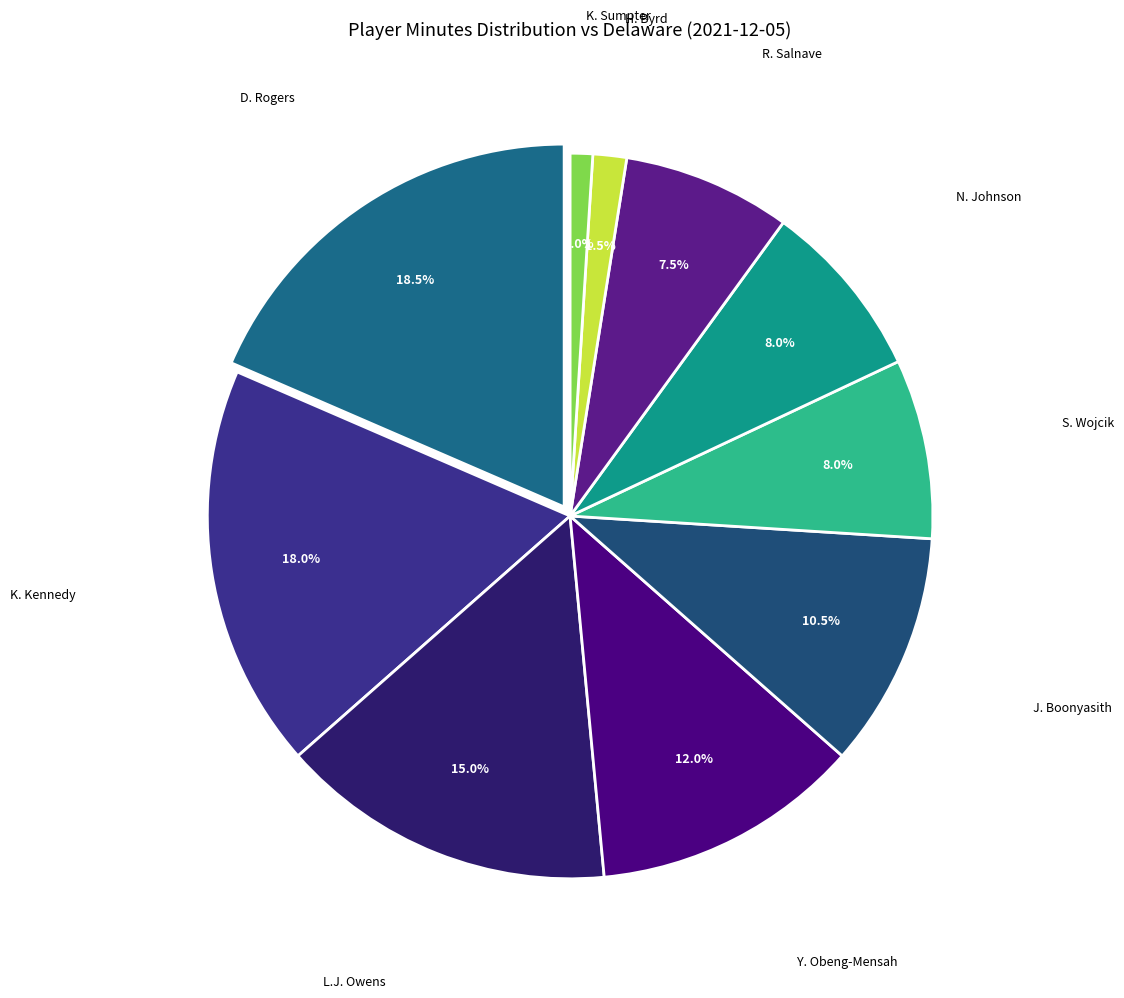

Combined, do K. Kennedy and Y. Obeng-Mensah account for over 50%?

No